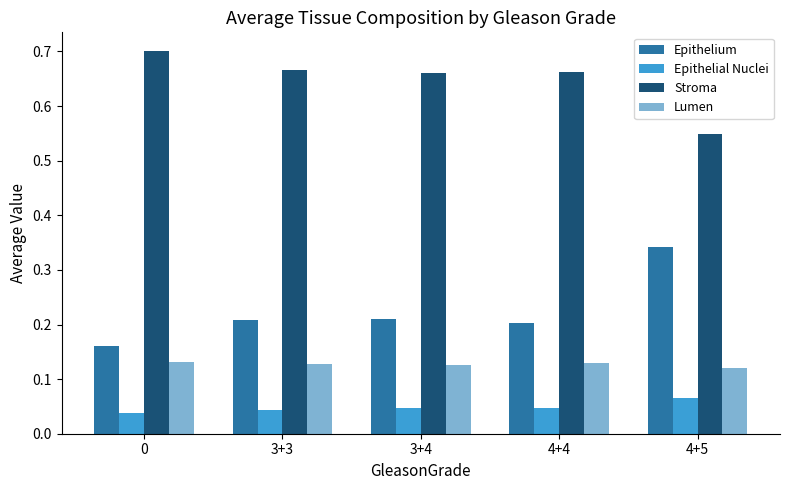

Between 0 and 3+3, which series saw the biggest shift?

Epithelium